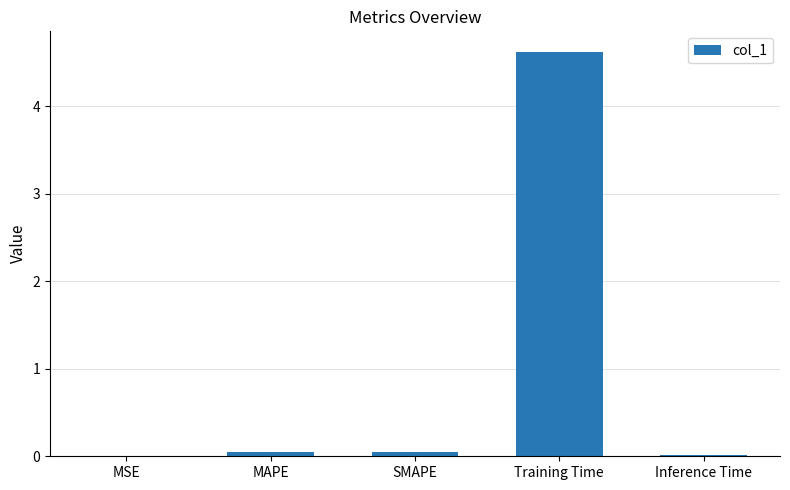

How many categories are shown in the chart?

5